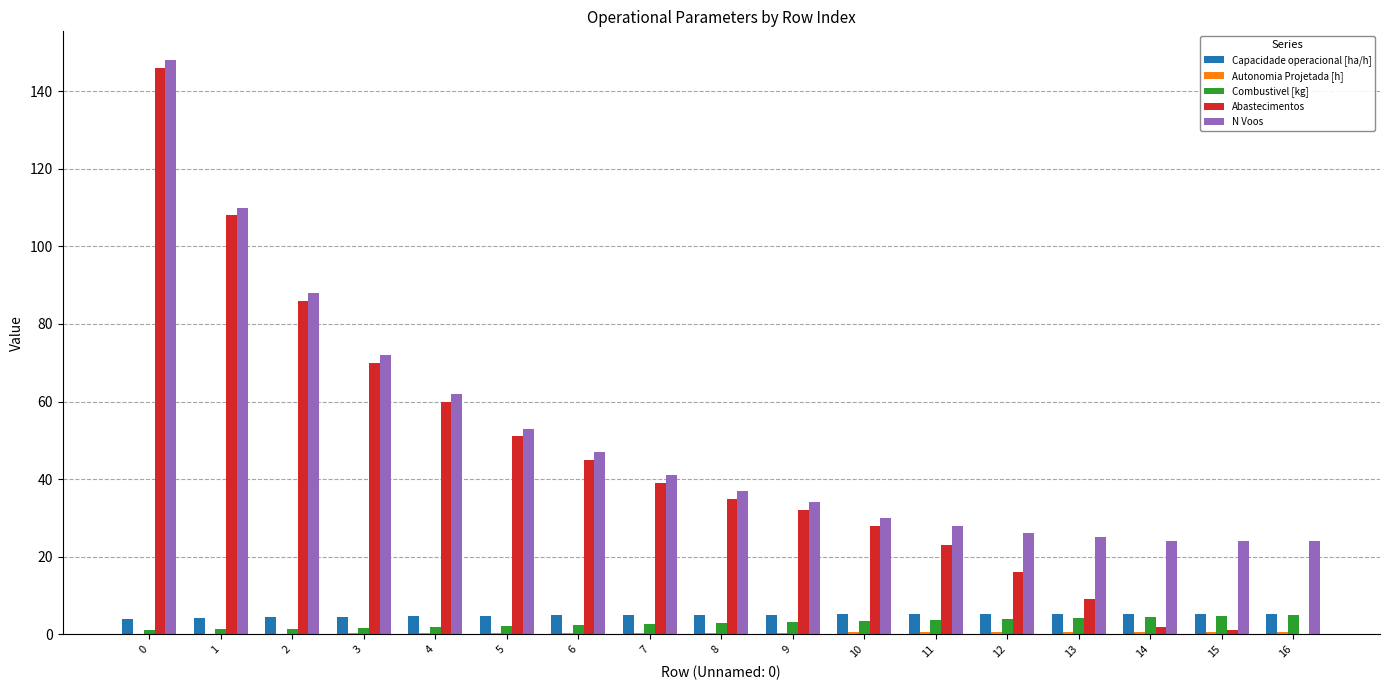

Is it true that N Voos equals 19.1 at 4?

False